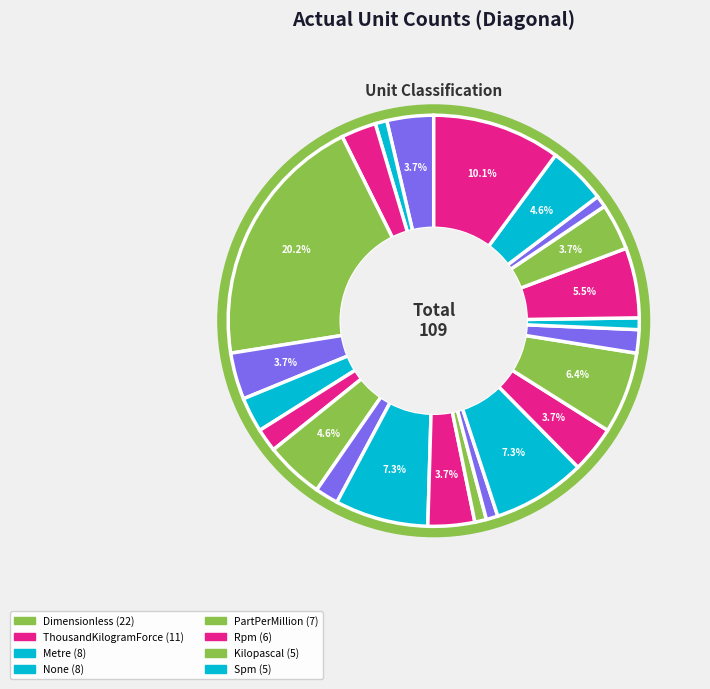

Does Metre account for over 50% of the chart?

No